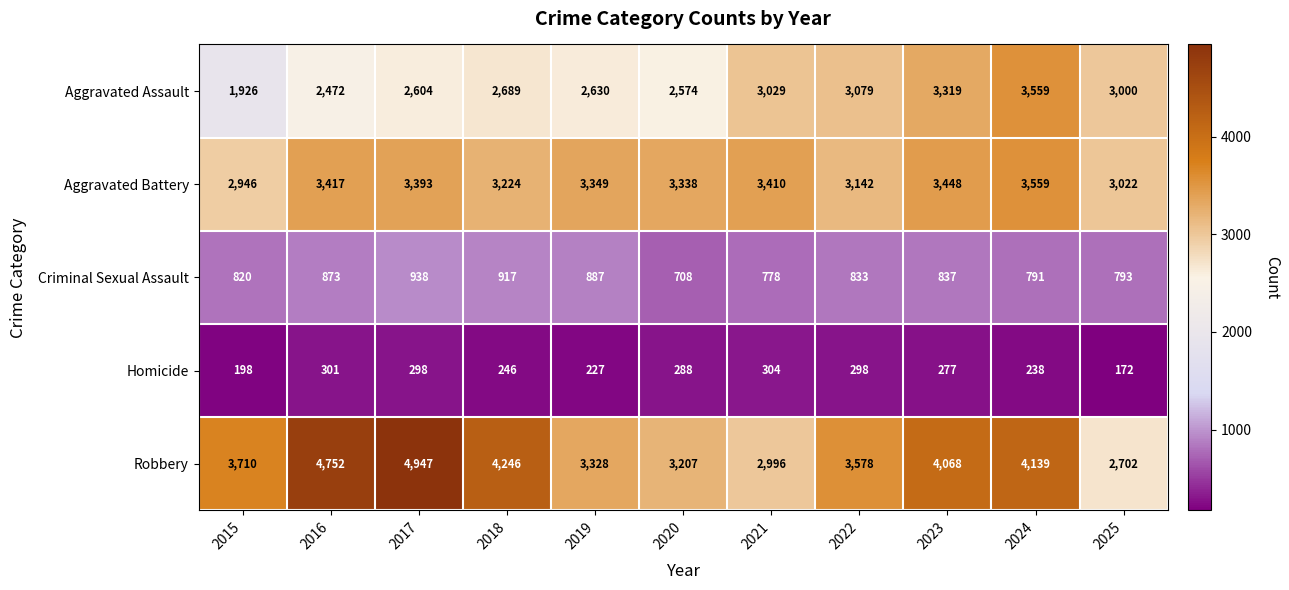

What is the difference between the maximum and minimum values in the Aggravated Assault series?

1633